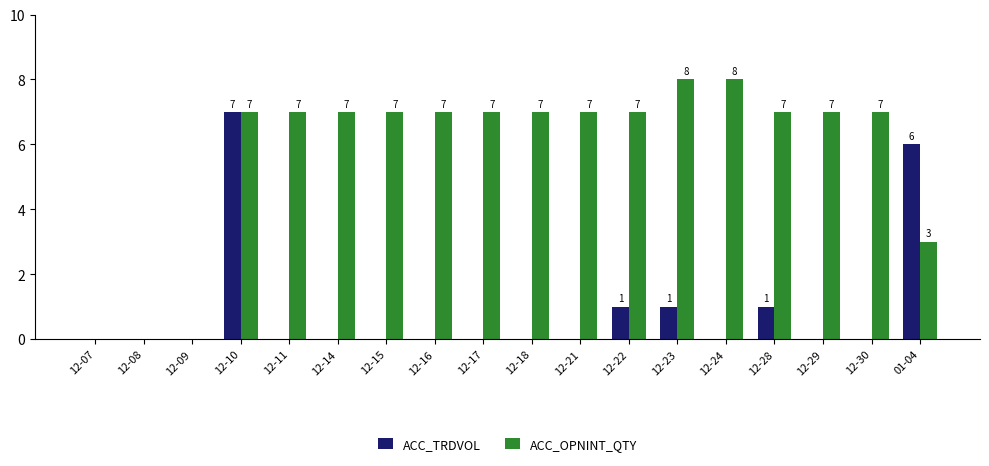

What is the maximum value shown in the chart?

8